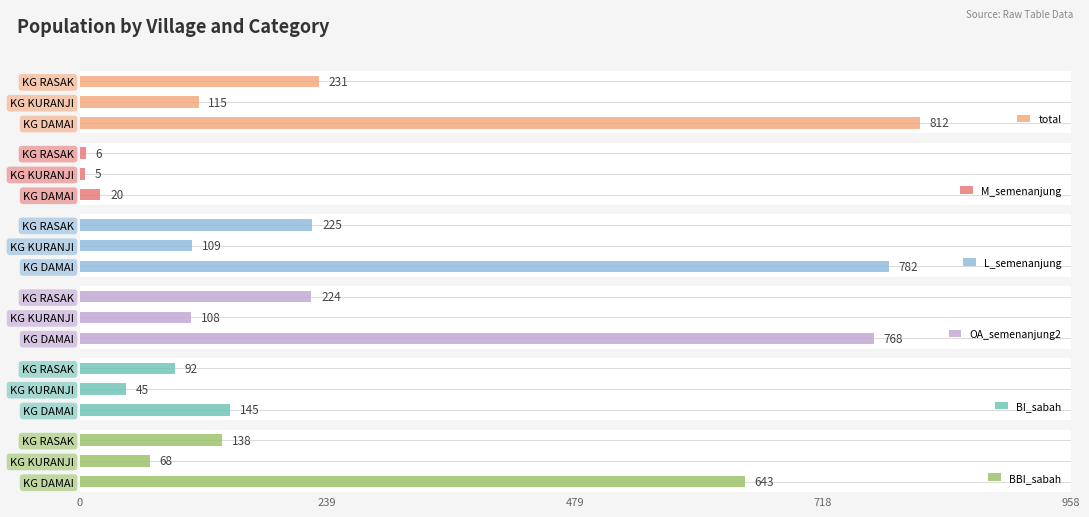

List the labels in order of OA_semenanjung2 value, smallest first.

KG KURANJI, KG RASAK, KG DAMAI